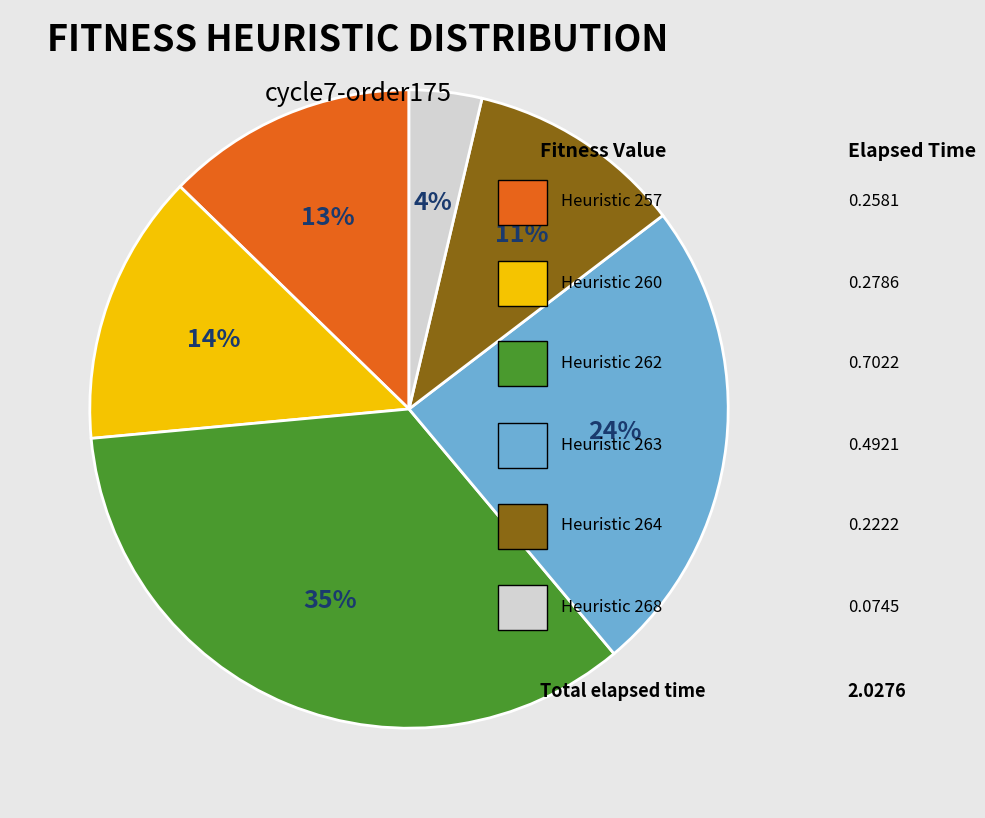

To the nearest percent, what is the difference between the largest and smallest slice percentages?

31%